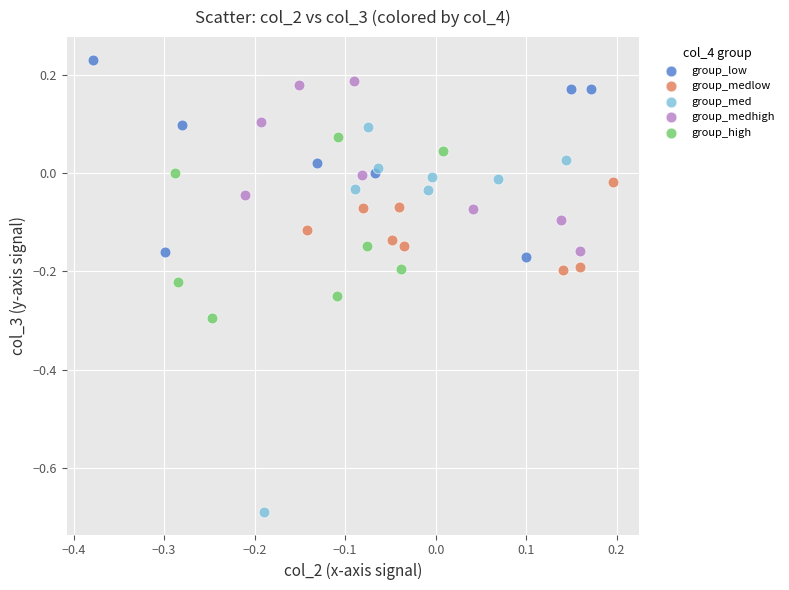

Which series reaches the minimum Y coordinate?

group_med